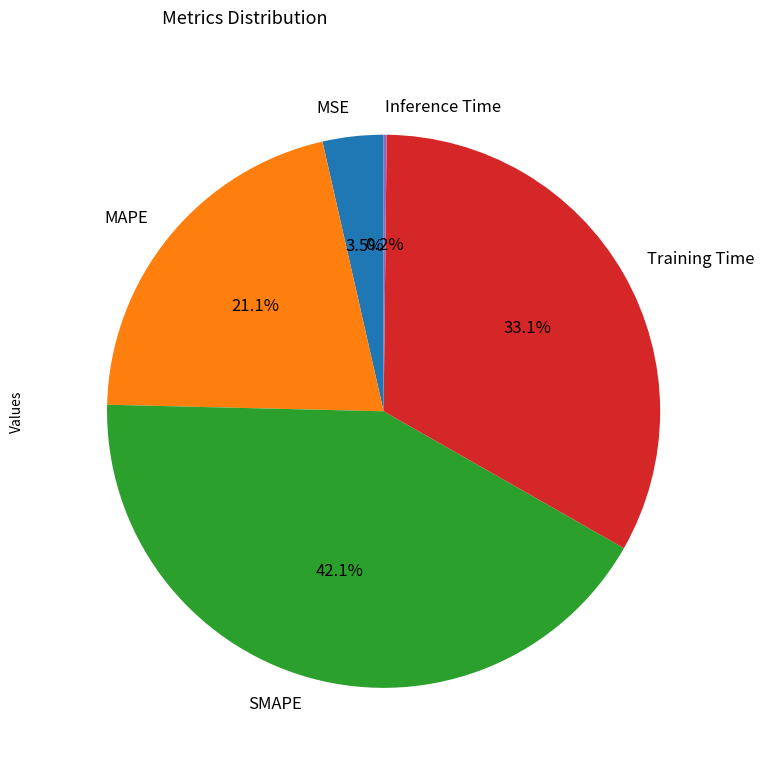

Combined, what portion of the pie is Training Time and SMAPE?

75.2%